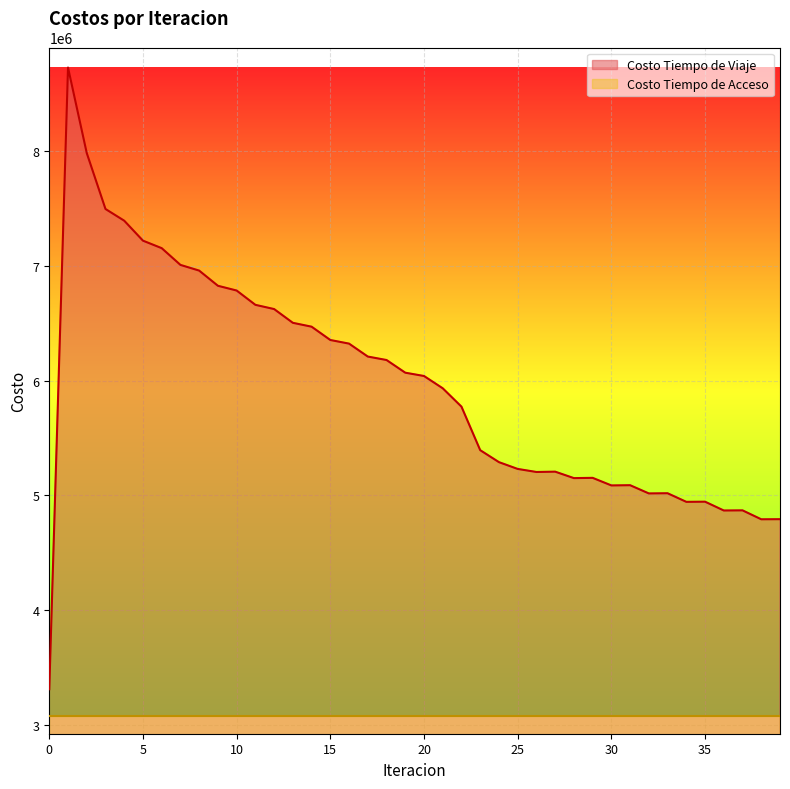

Does the chart display data point markers on the line(s)?

No